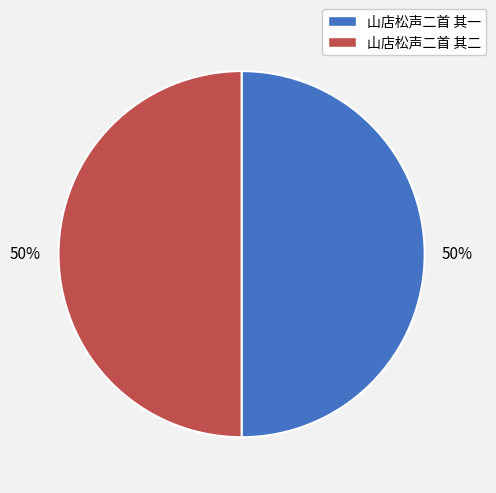

What percentage is the 山店松声二首 其二 slice, to the nearest percent?

50%